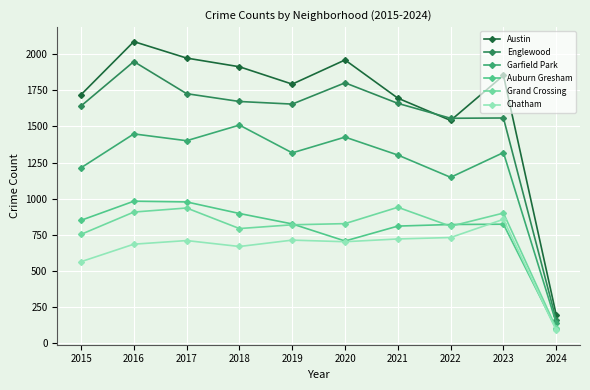

What are all the series names shown in the legend?

Austin, Englewood, Garfield Park, Auburn Gresham, Grand Crossing, Chatham